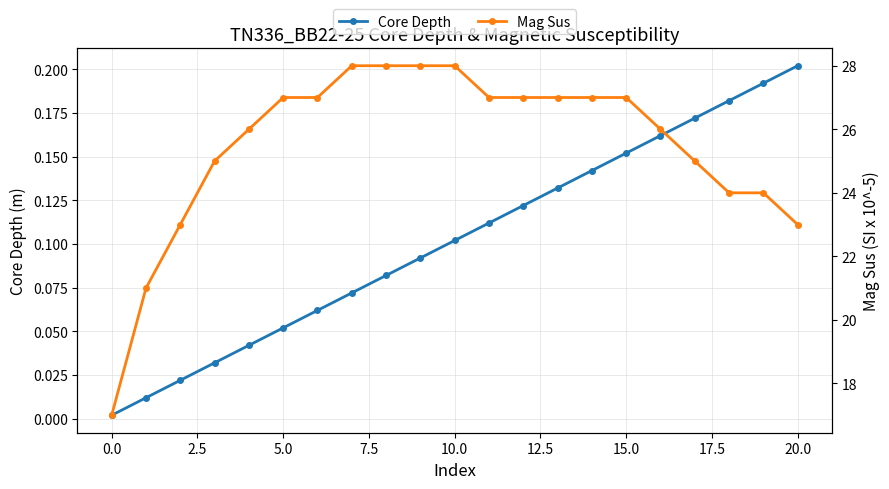

How many values in the Mag Sus series exceed 27?

4